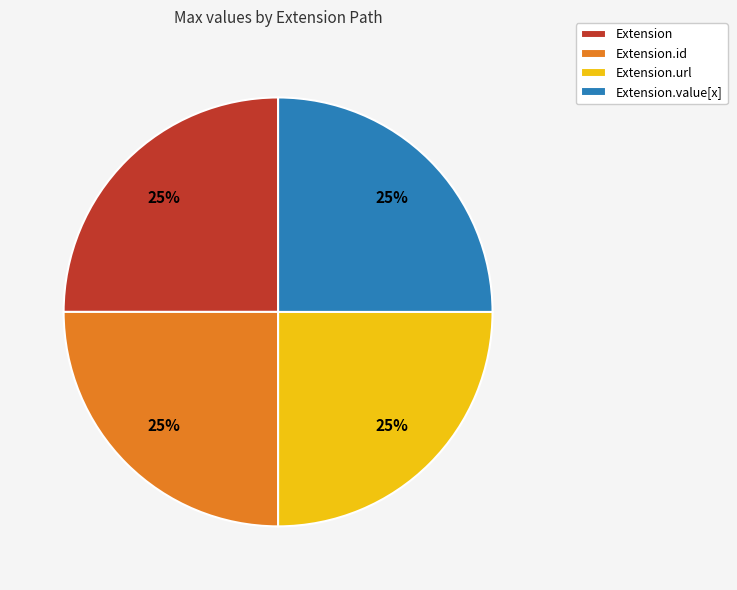

How many slices are in this pie chart?

4